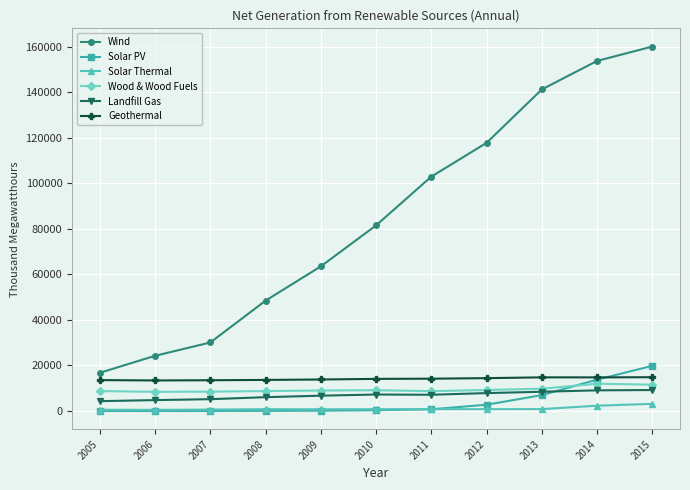

What are all the series names shown in the legend?

Wind, Solar PV, Solar Thermal, Wood & Wood Fuels, Landfill Gas, Geothermal